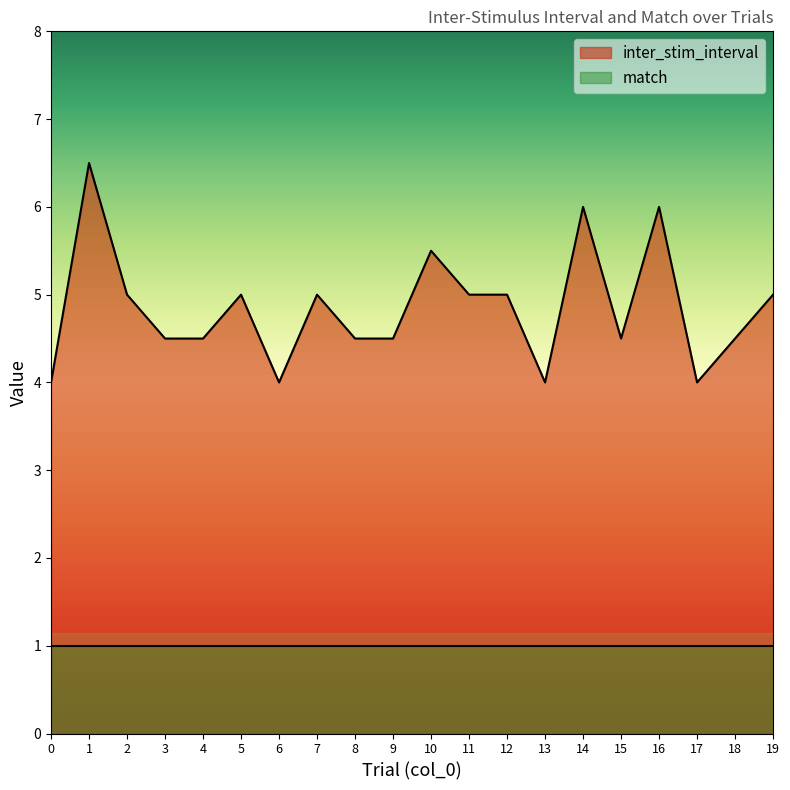

Read the value at 7.

5.0